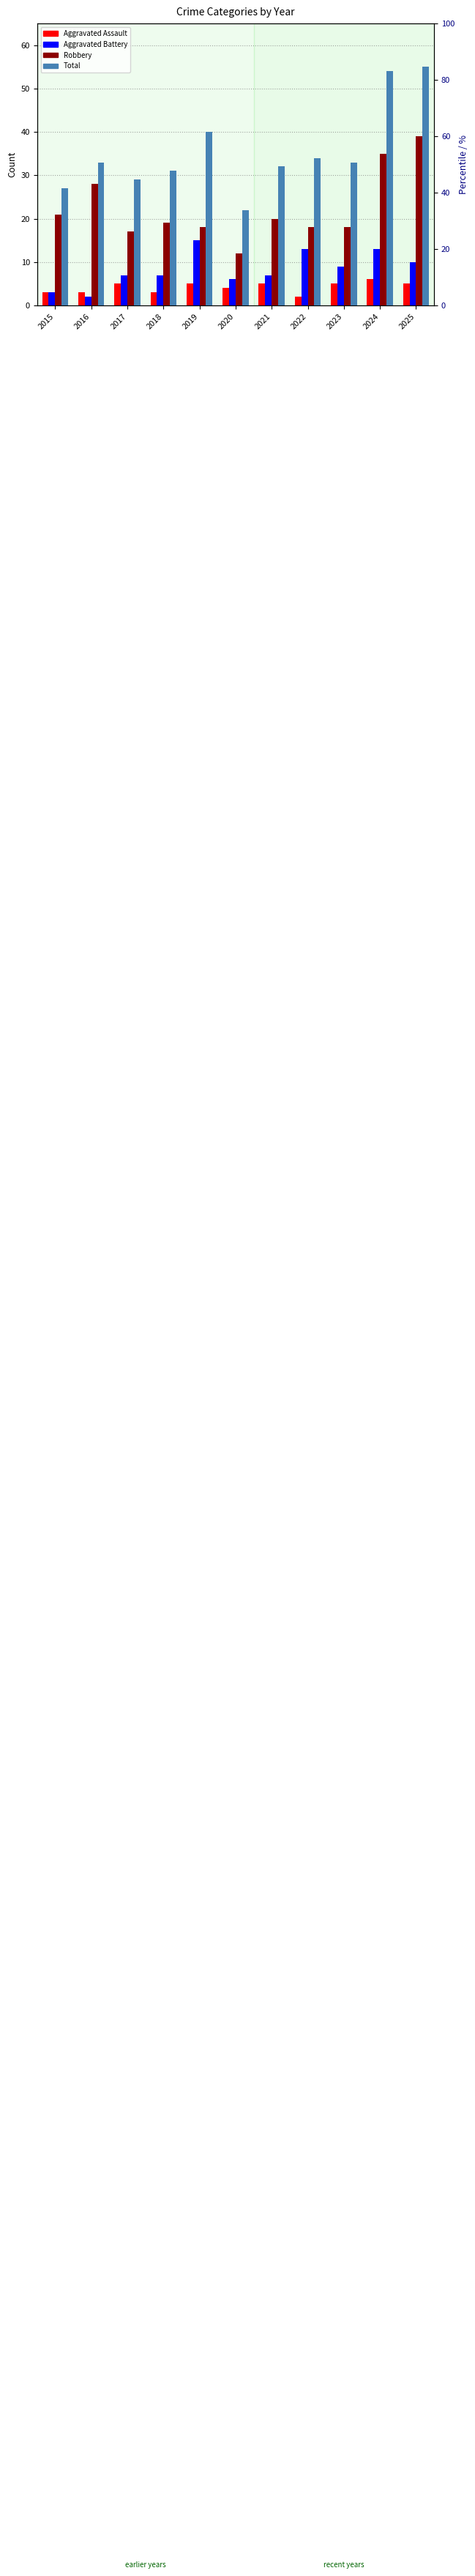

At which label does Total reach its minimum?

2020